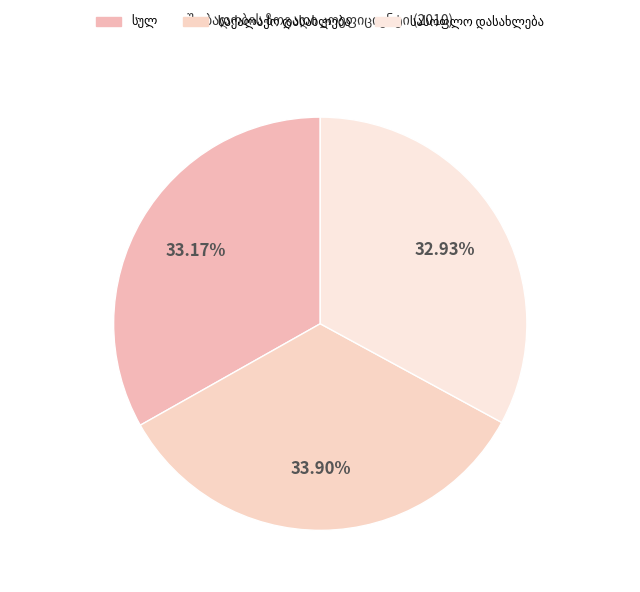

Is სასოფლო დასახლება the majority of the pie?

No